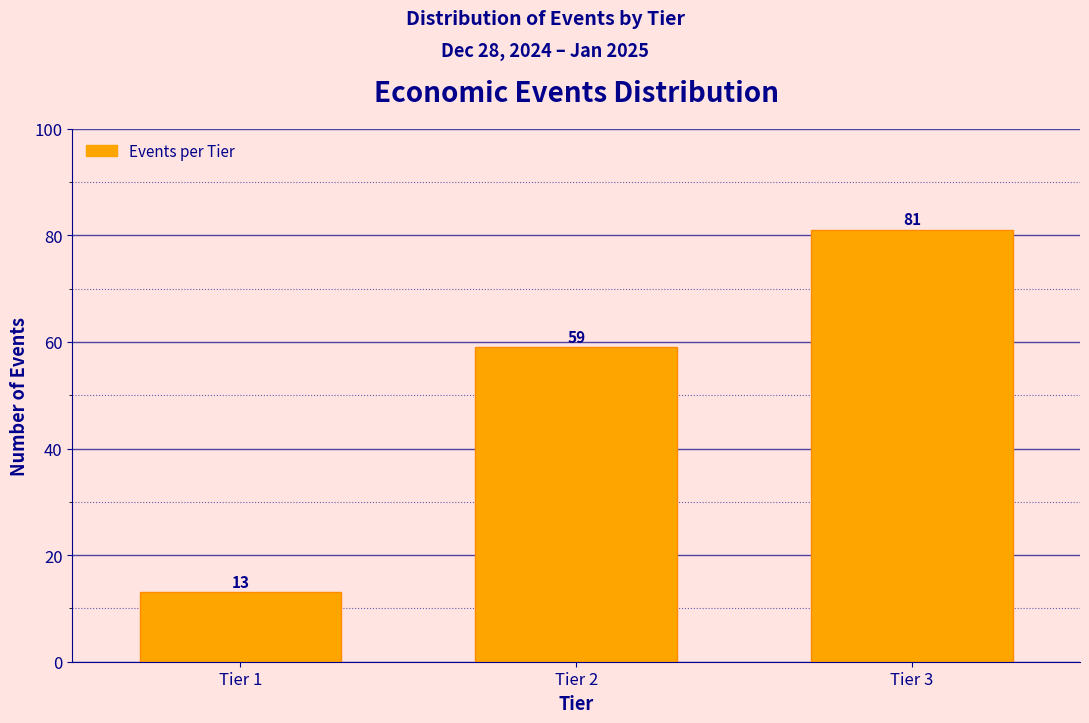

Reading left to right, transcribe all the data shown in this chart.

Tier 1=13	Tier 2=59	Tier 3=81